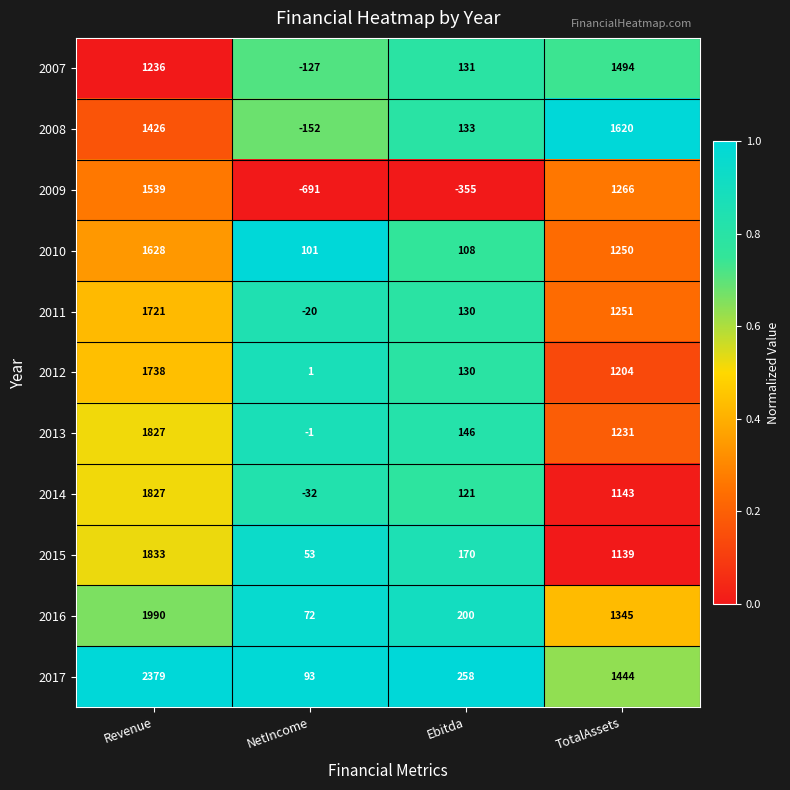

Which category has the lowest value across all series?

NetIncome